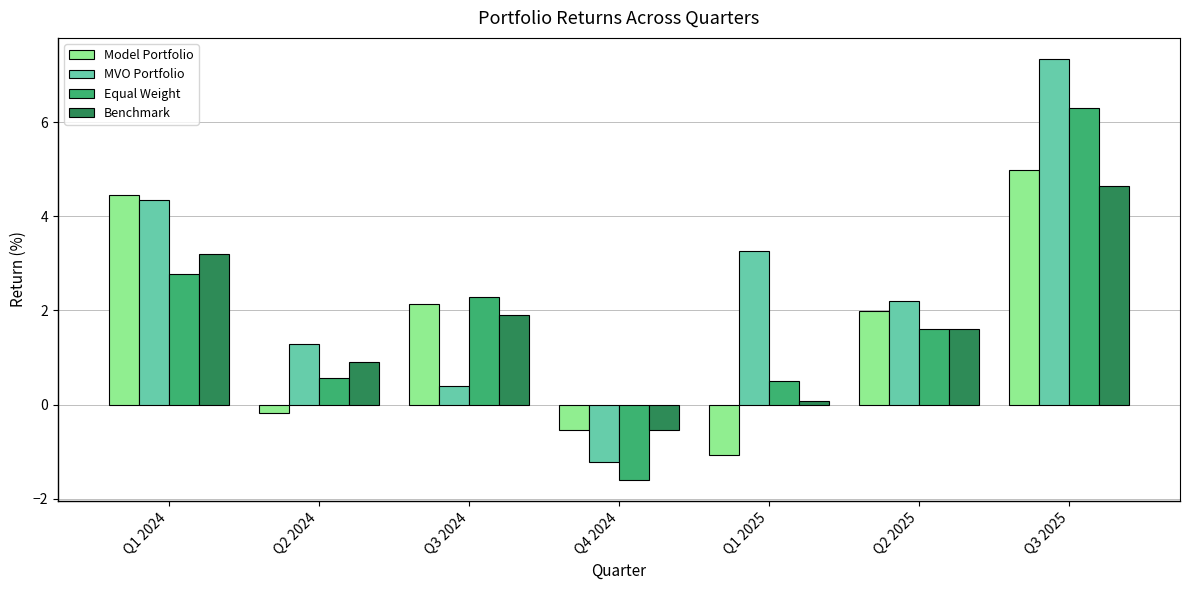

What is the smallest value displayed?

-1.6